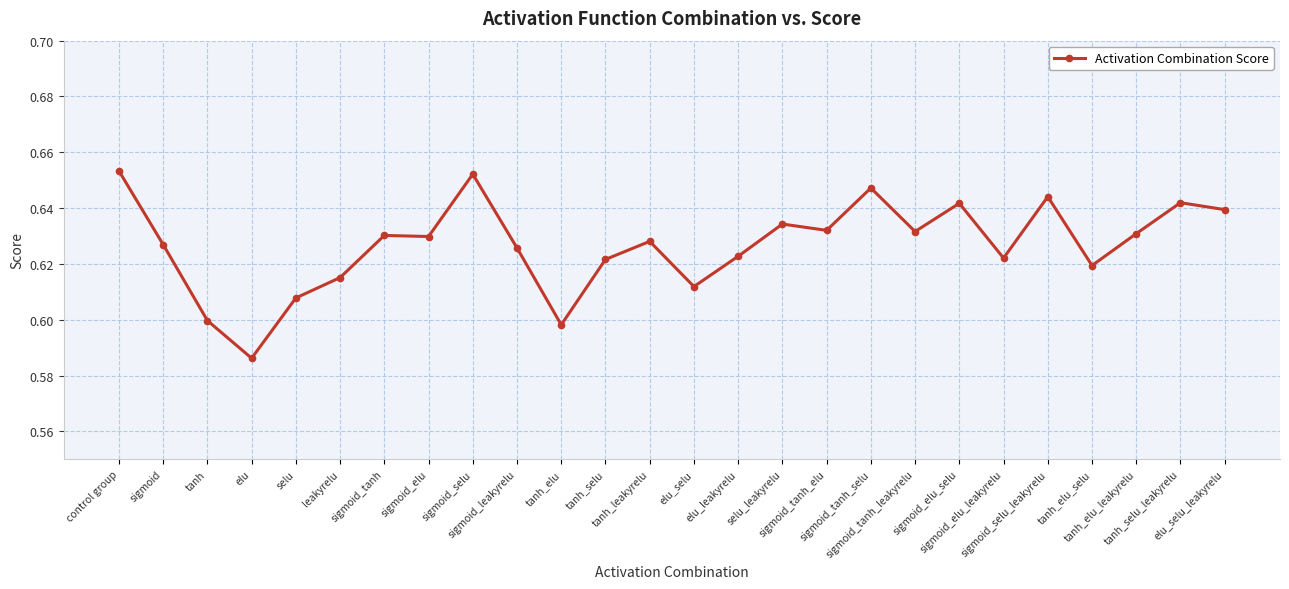

True or false: the data has more than 0 interior local peaks.

True